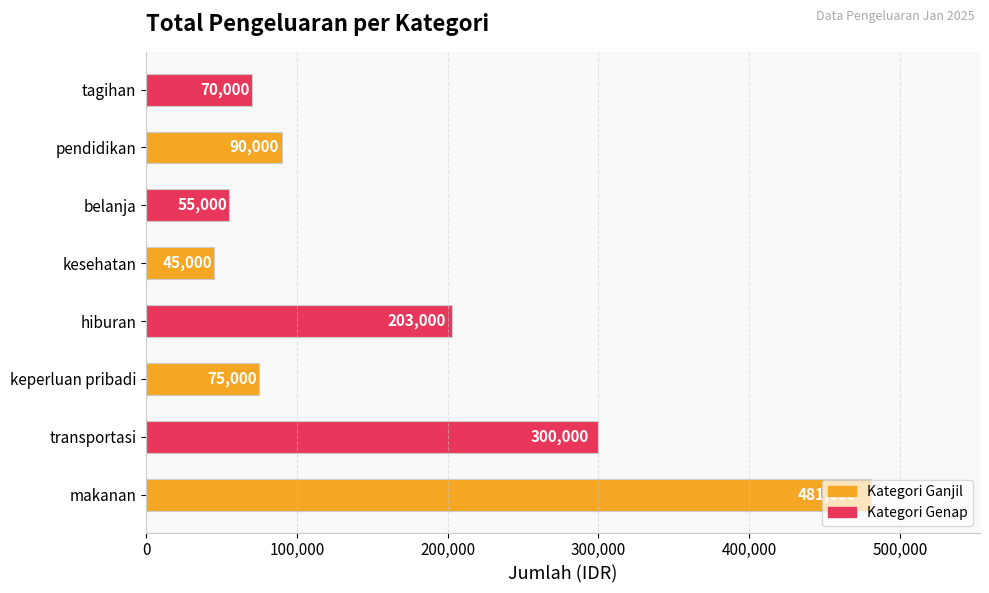

What is the sum of all values?

1319000